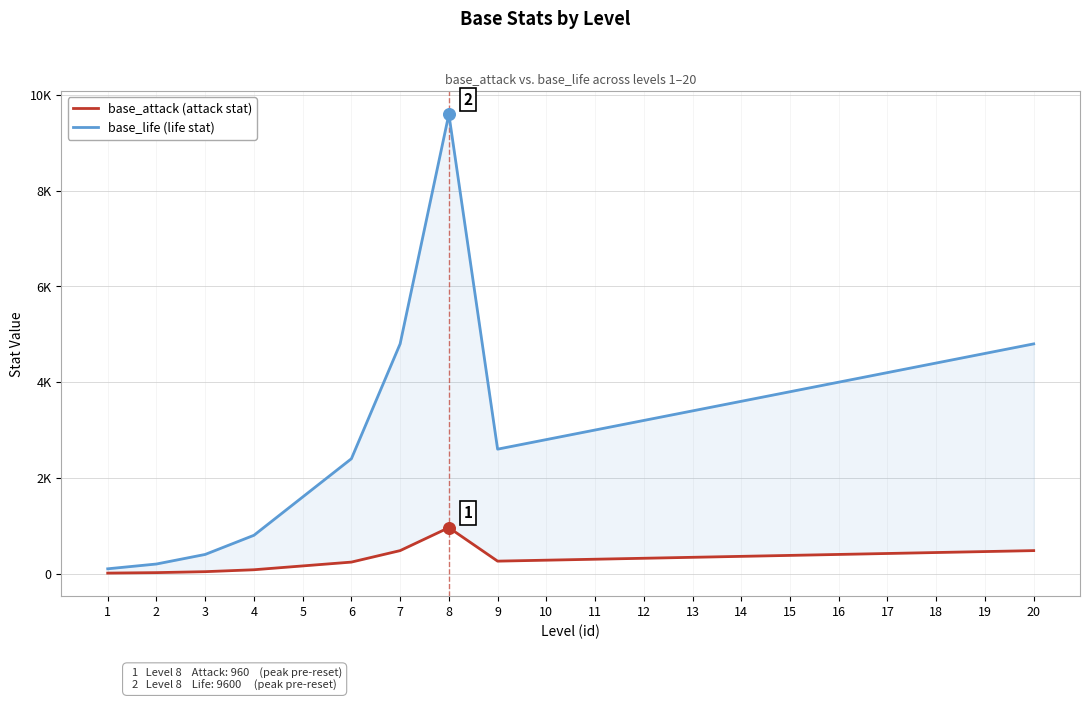

Which series has the widest spread of Y values?

base_life (life stat)